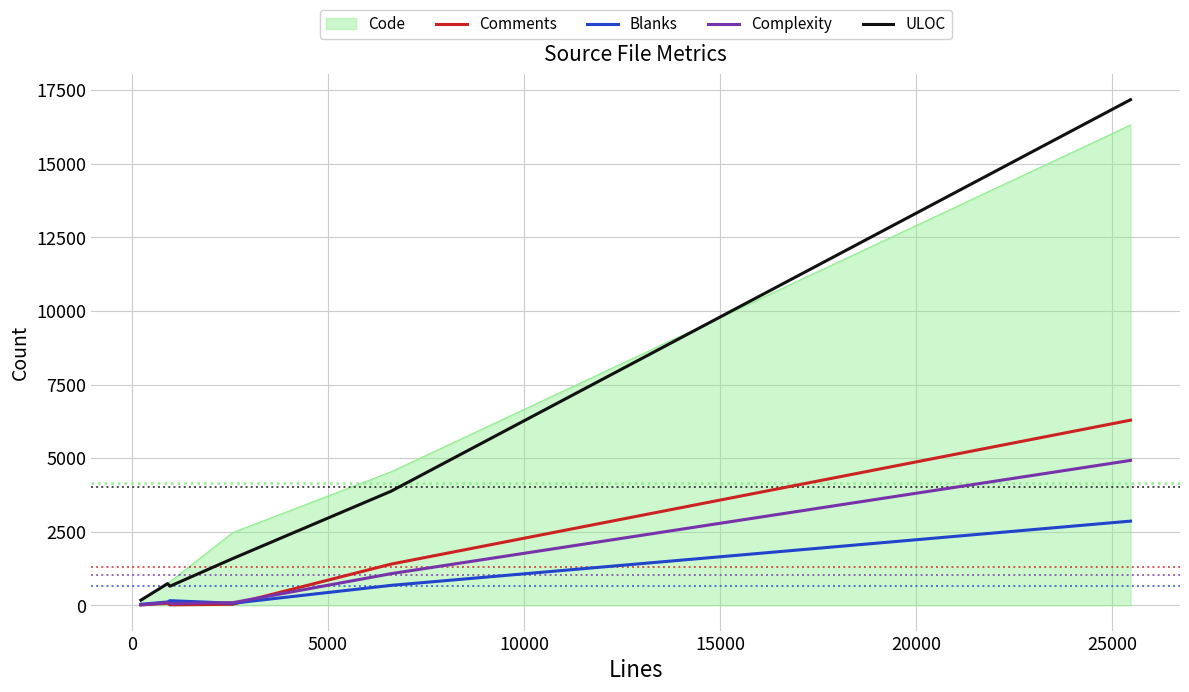

What is the maximum value for ULOC?

17175